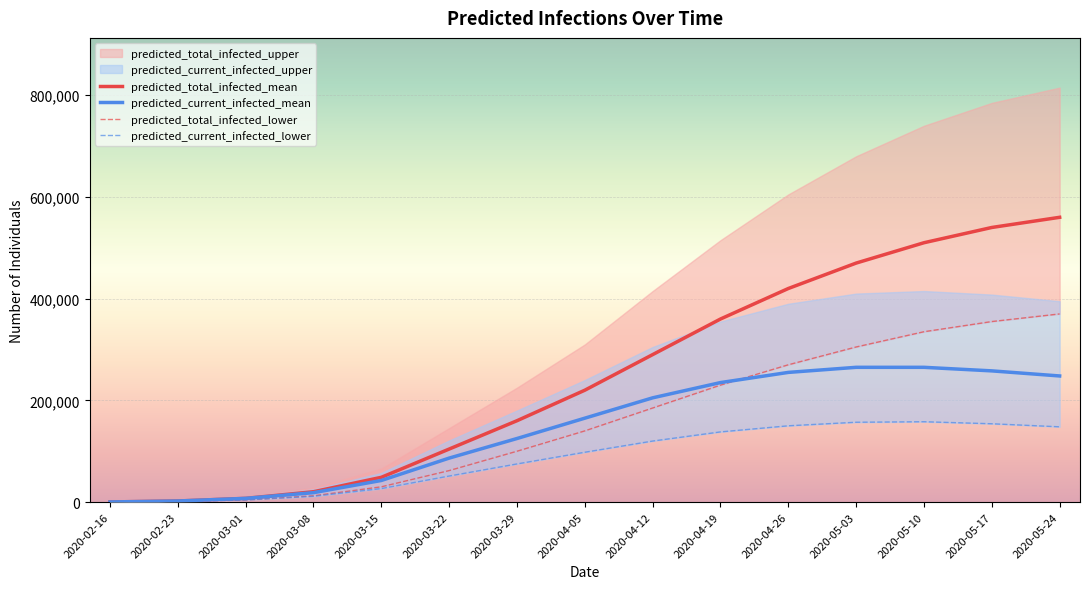

What is the sum of all predicted_current_infected_lower values?

1292566